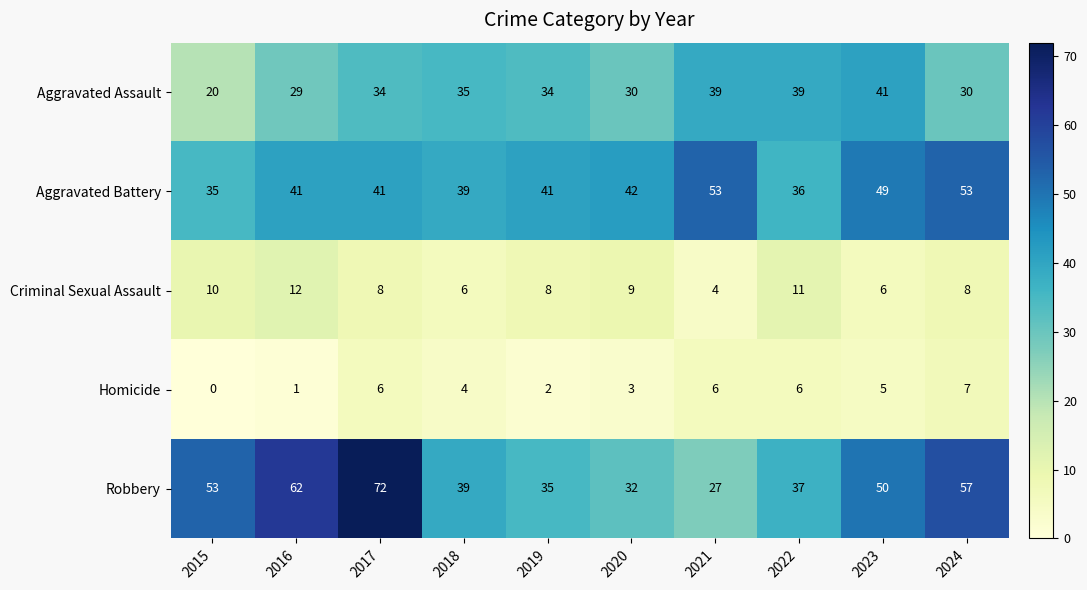

Which series has the widest spread of values?

Robbery